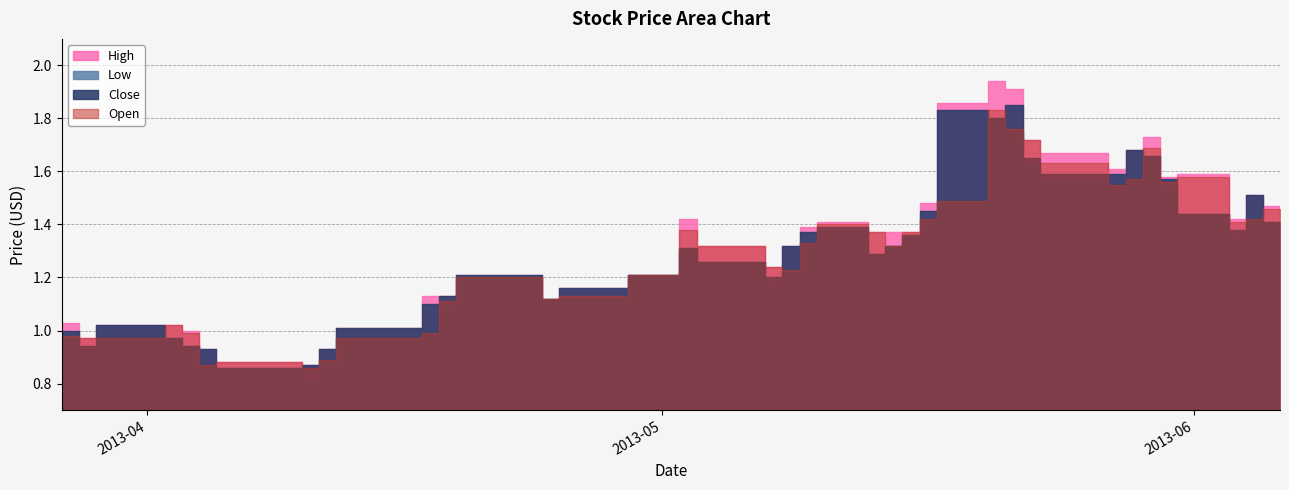

Between 4 and 25, which series saw the biggest shift?

Close